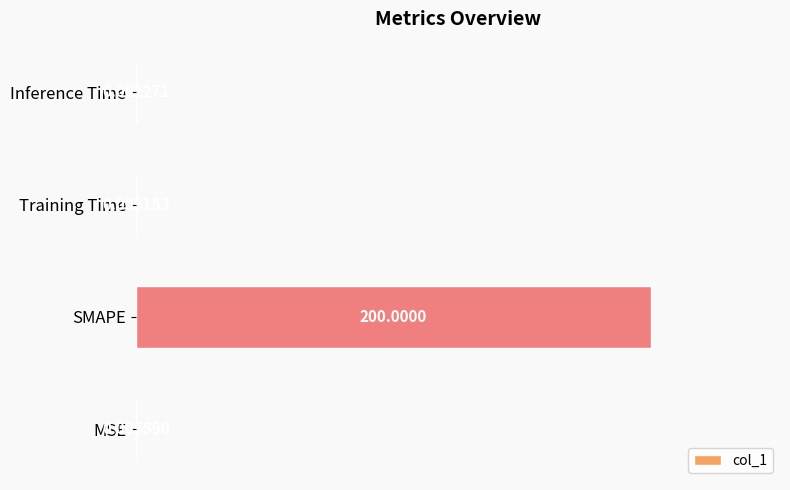

What is the sum of the values at Training Time and SMAPE?

1.0